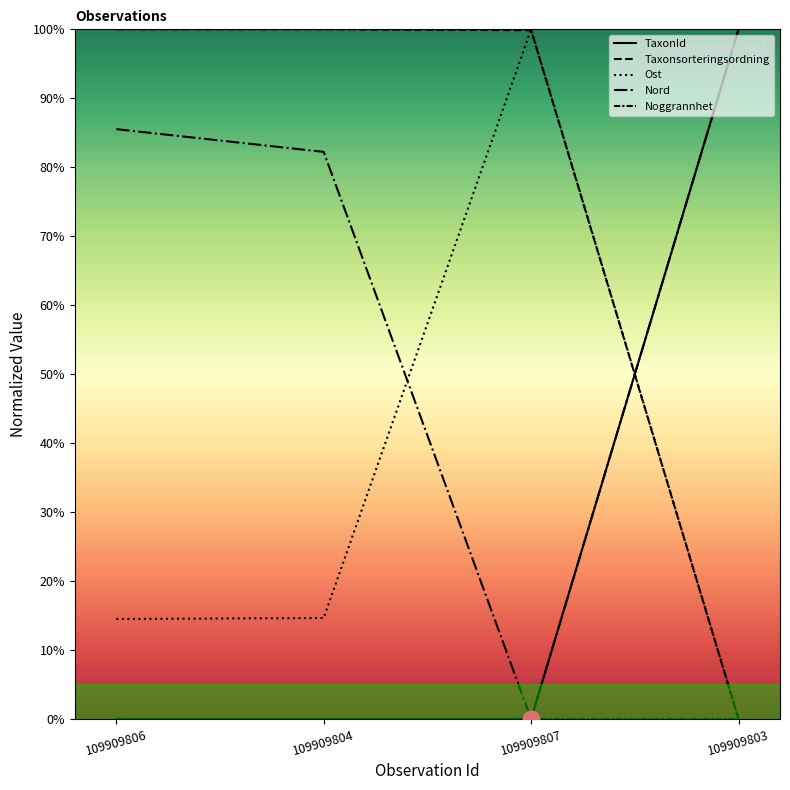

Between 109909807 and 109909803, which series saw the biggest shift?

TaxonId